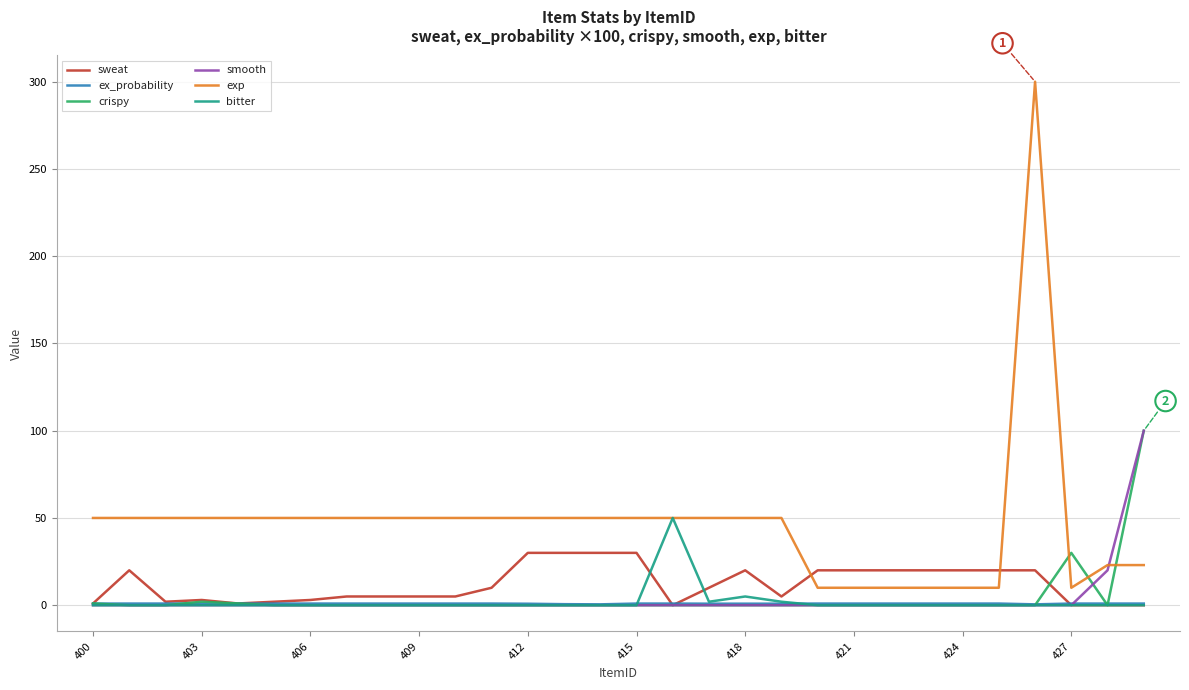

What is the difference between the second highest and second lowest values in the sweat series?

30.0